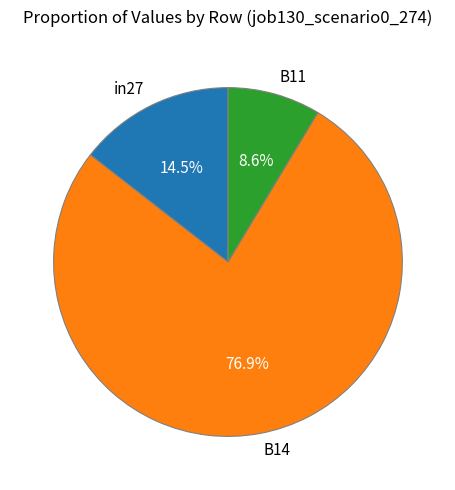

Which category has the biggest portion of the pie?

B14